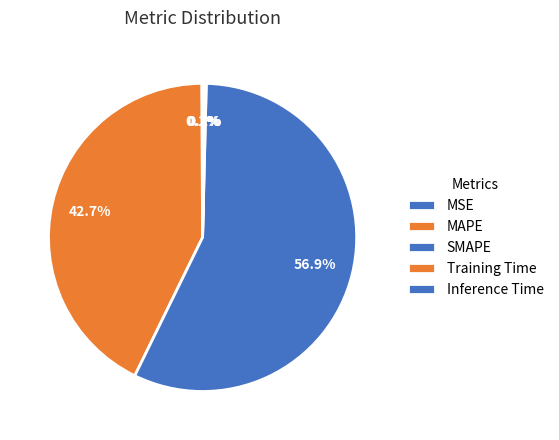

Does SMAPE represent more than half of the total?

Yes